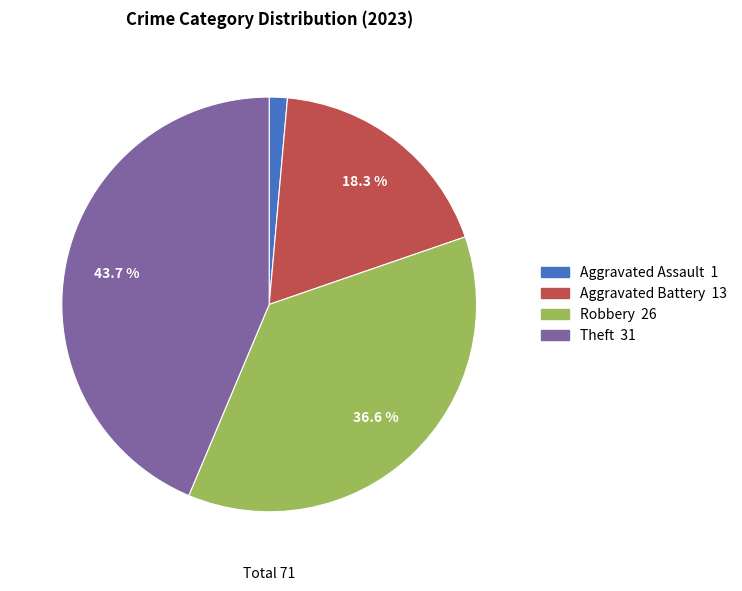

To the nearest percent, what is the difference between the Theft and Aggravated Assault slice percentages?

42%